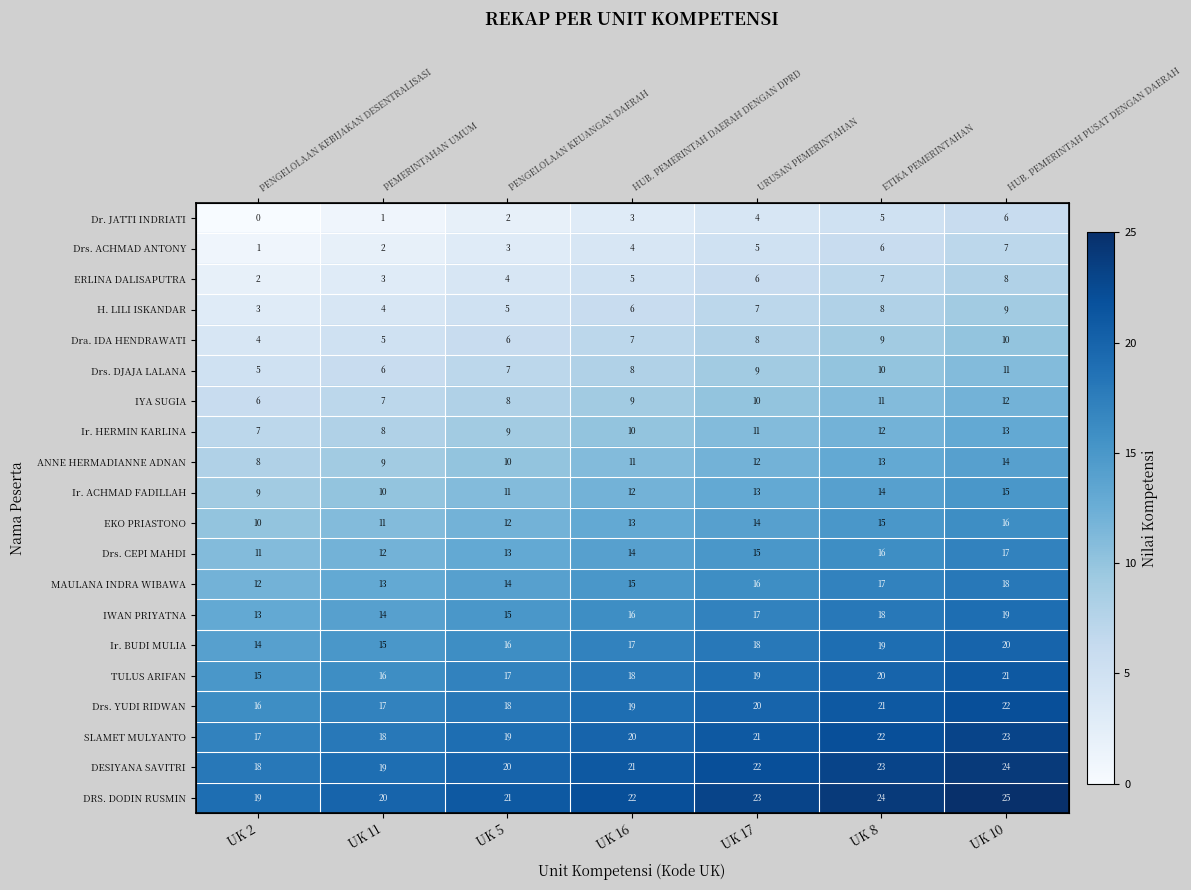

Rank the series at UK 10 from highest to lowest value.

DRS. DODIN RUSMIN, DESIYANA SAVITRI, SLAMET MULYANTO, Drs. YUDI RIDWAN, TULUS ARIFAN, Ir. BUDI MULIA, IWAN PRIYATNA, MAULANA INDRA WIBAWA, Drs. CEPI MAHDI, EKO PRIASTONO, Ir. ACHMAD FADILLAH, ANNE HERMADIANNE ADNAN, Ir. HERMIN KARLINA, IYA SUGIA, Drs. DJAJA LALANA, Dra. IDA HENDRAWATI, H. LILI ISKANDAR, ERLINA DALISAPUTRA, Drs. ACHMAD ANTONY, Dr. JATTI INDRIATI